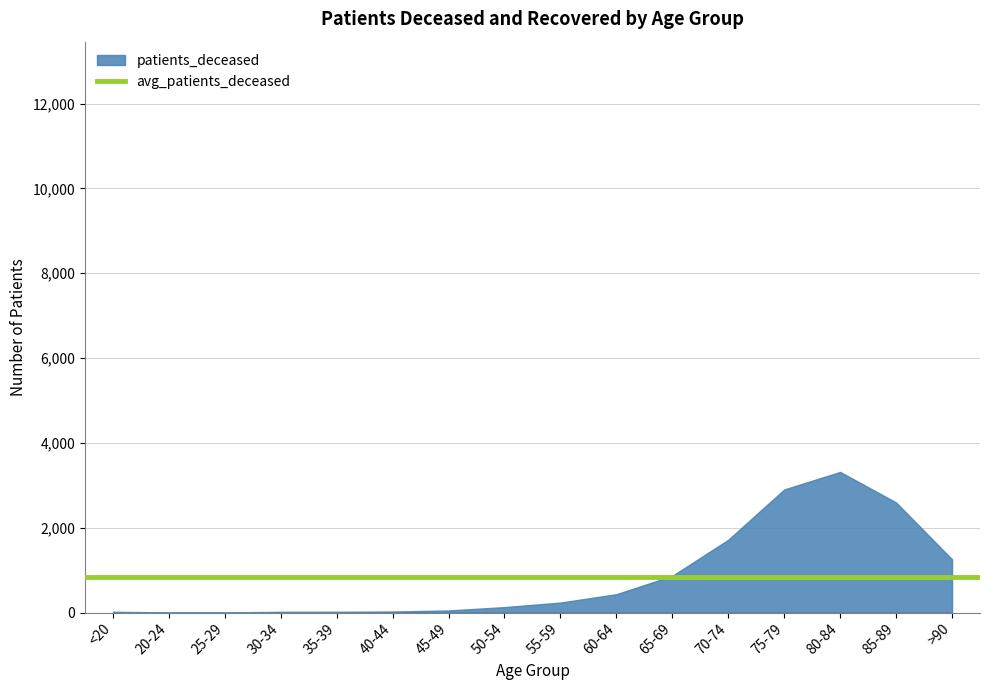

True or false: patients_deceased and patients_recovered cross at least once.

False